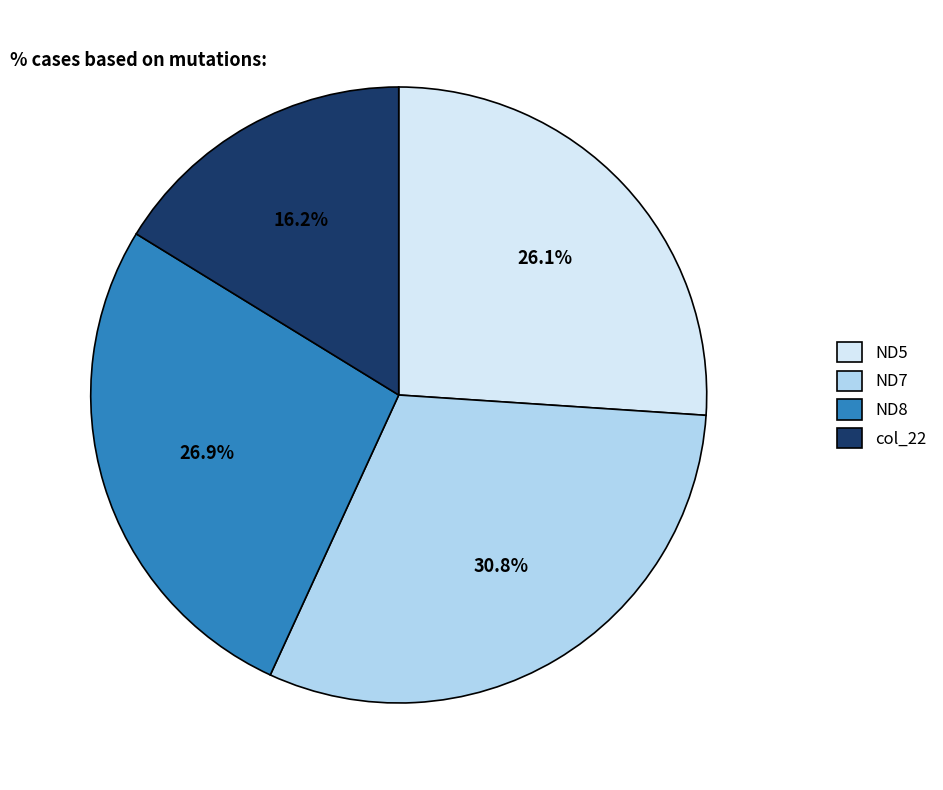

What percentage is the ND7 slice, to the nearest percent?

31%